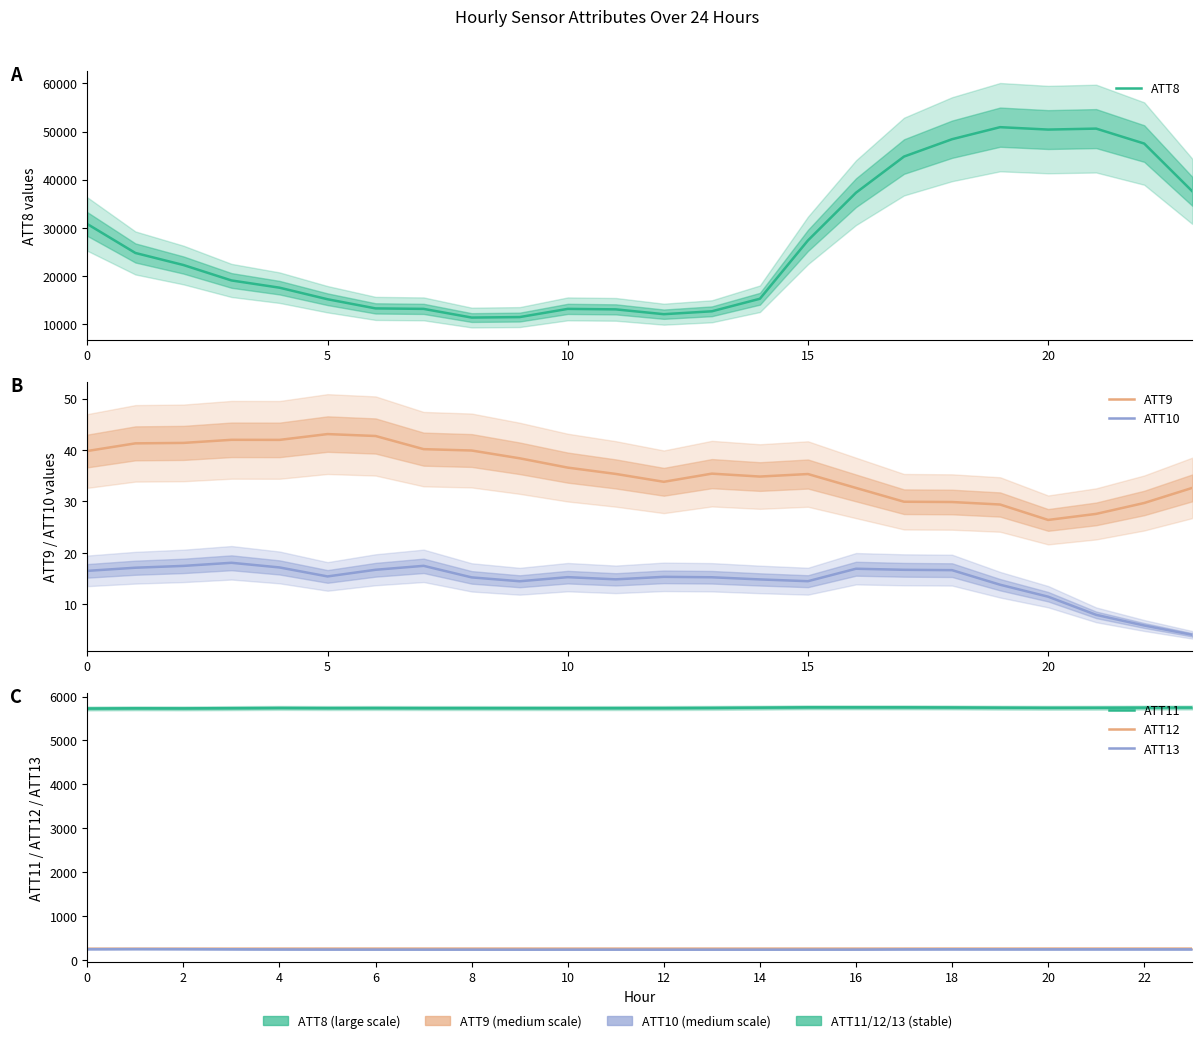

Reading left to right, what are all the values shown in this chart?

ATT8: 30800.0	24800.0	22300.0	19100.0	17600.0	15200.0	13300.0	13200.0	11400.0	11500.0	13200.0	13100.0	12100.0	12700.0	15300.0	27400.0	37300.0	44800.0	48400.0	50900.0	50400.0	50600.0	47500.0	37600.0
ATT9: 39.8	41.3	41.4	42.0	42.0	43.1	42.7	40.2	39.9	38.4	36.6	35.4	33.8	35.4	34.8	35.3	32.6	30.0	29.9	29.4	26.4	27.6	29.7	32.6
ATT10: 16.5	17.1	17.5	18.1	17.2	15.4	16.7	17.5	15.3	14.5	15.3	14.9	15.4	15.3	14.9	14.5	16.9	16.7	16.7	13.8	11.5	8.0	5.9	4.1
ATT11: 5728.8	5733.5	5732.0	5736.7	5742.0	5739.1	5740.1	5738.6	5738.4	5737.9	5737.6	5738.3	5739.7	5743.0	5748.5	5755.6	5755.3	5755.1	5752.4	5747.8	5744.8	5745.8	5749.0	5750.7
ATT12: 255.4	255.3	255.5	256.0	256.8	257.2	257.3	257.2	257.2	257.1	256.8	256.9	256.9	256.8	256.9	257.0	256.9	256.9	257.1	257.1	257.6	257.7	257.7	257.7
ATT13: 244.6	246.8	245.6	242.9	238.6	236.3	235.6	234.7	234.4	233.5	234.5	234.4	233.9	234.0	234.1	234.6	235.4	240.4	242.2	241.0	240.7	241.2	241.1	240.6